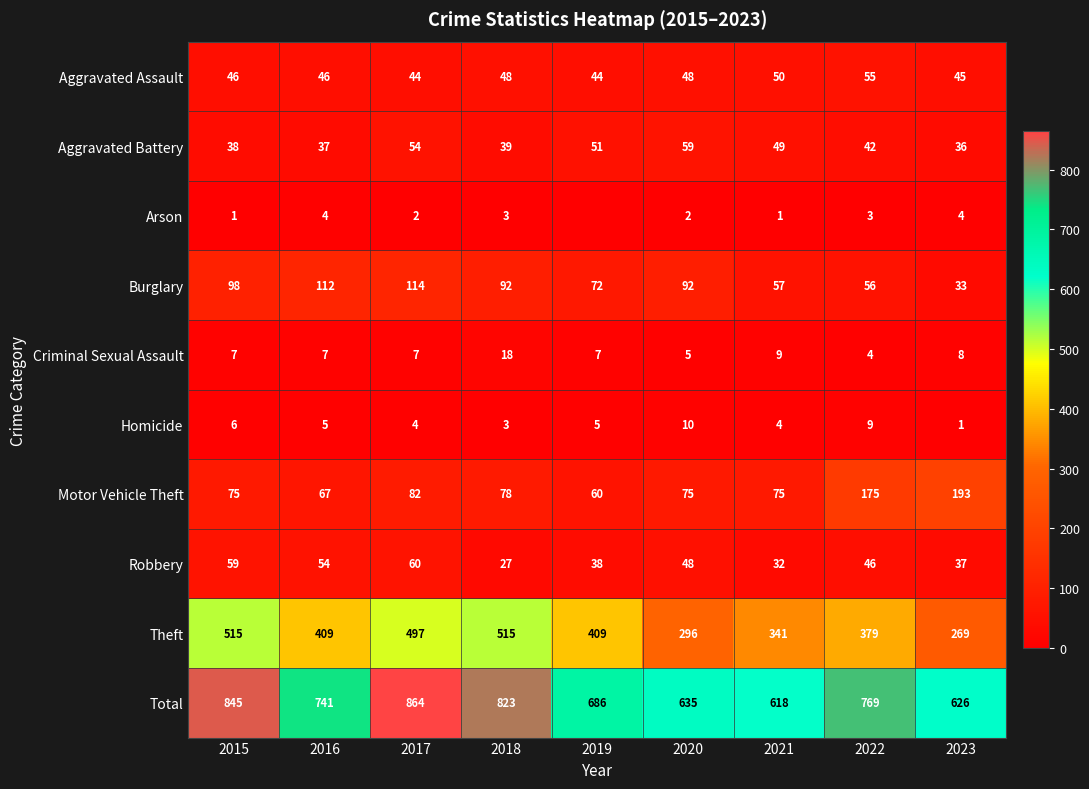

How many distinct data groups are displayed?

10